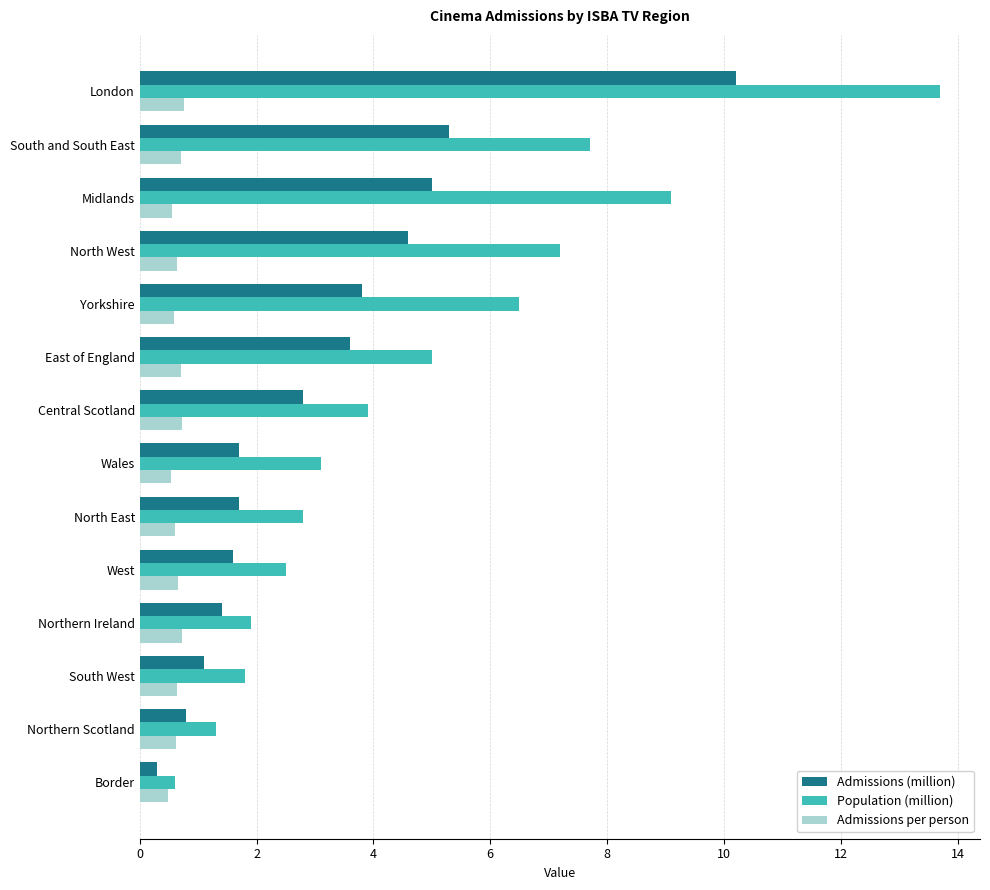

What is the approximate value of Admissions per person at Northern Scotland?

0.6